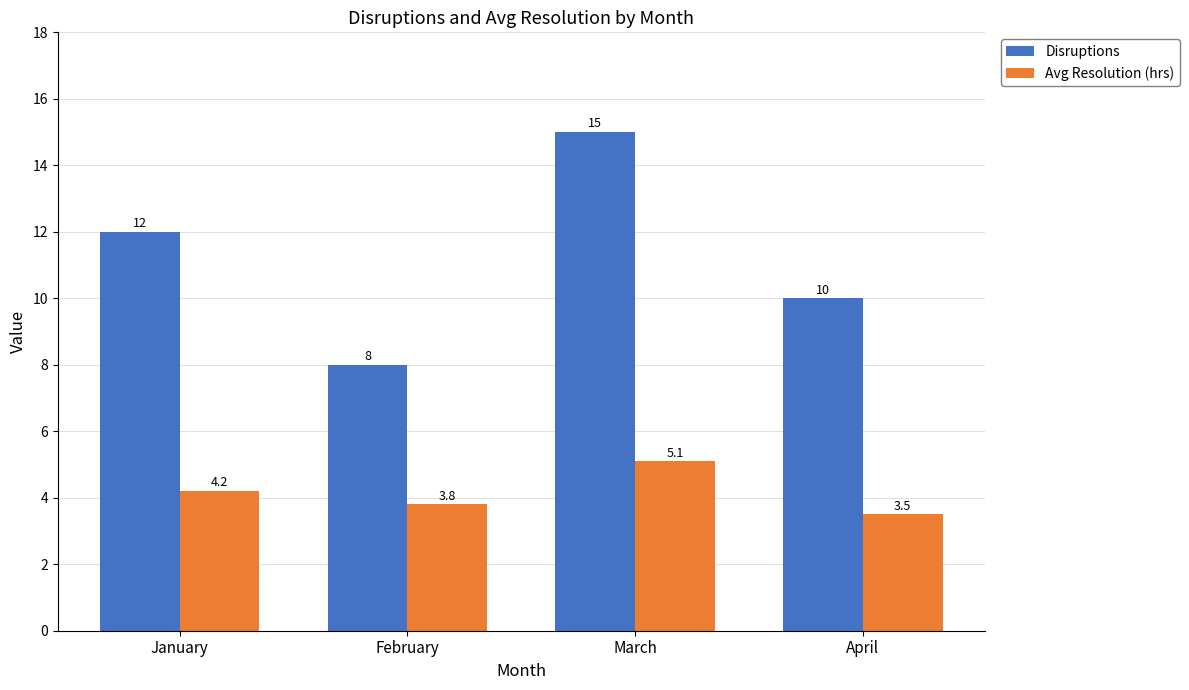

What is the minimum value for Disruptions?

8.0